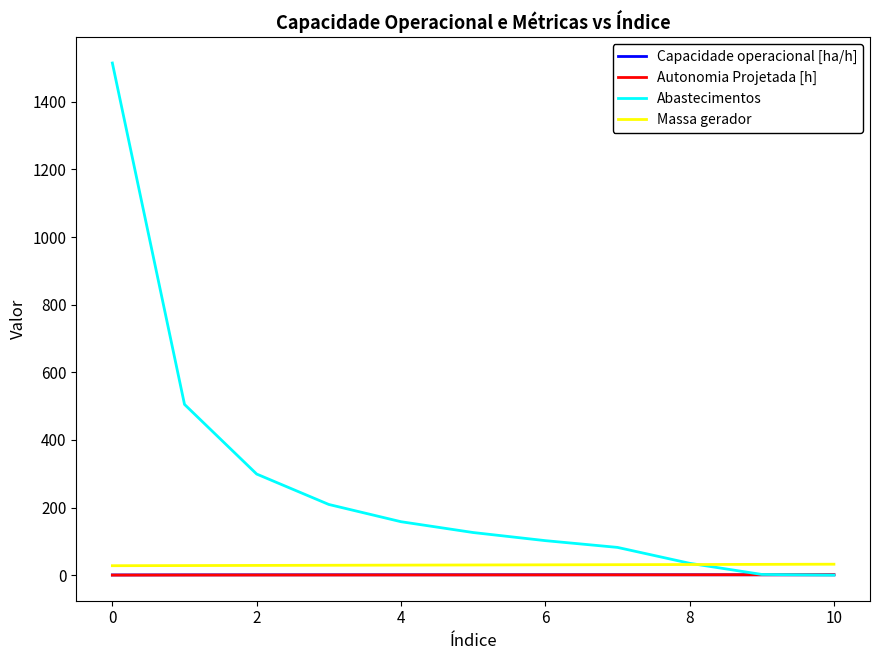

Does the chart display data point markers on the line(s)?

No